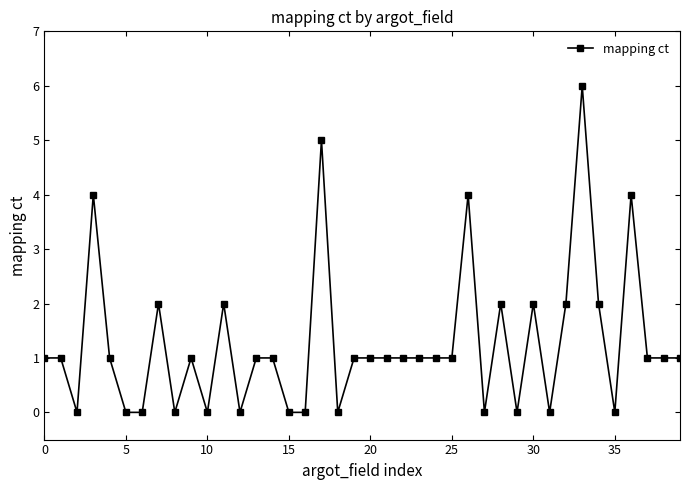

What is the value of the 10th point from the left?

1